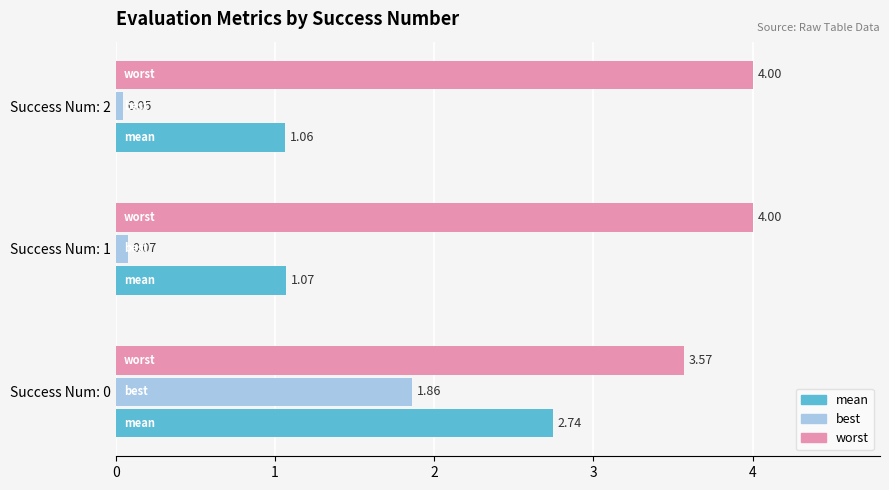

Which series has the widest spread of values?

best